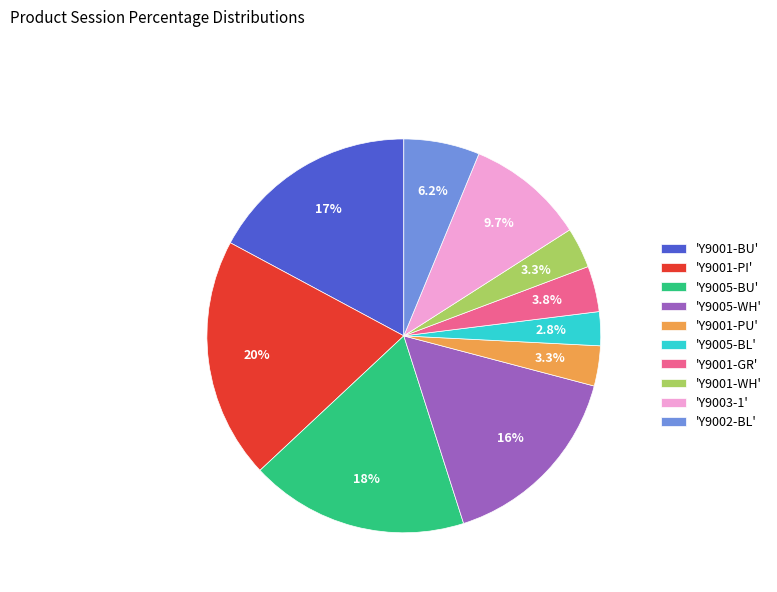

To the nearest percent, what is the difference between the largest and smallest slice percentages?

17%